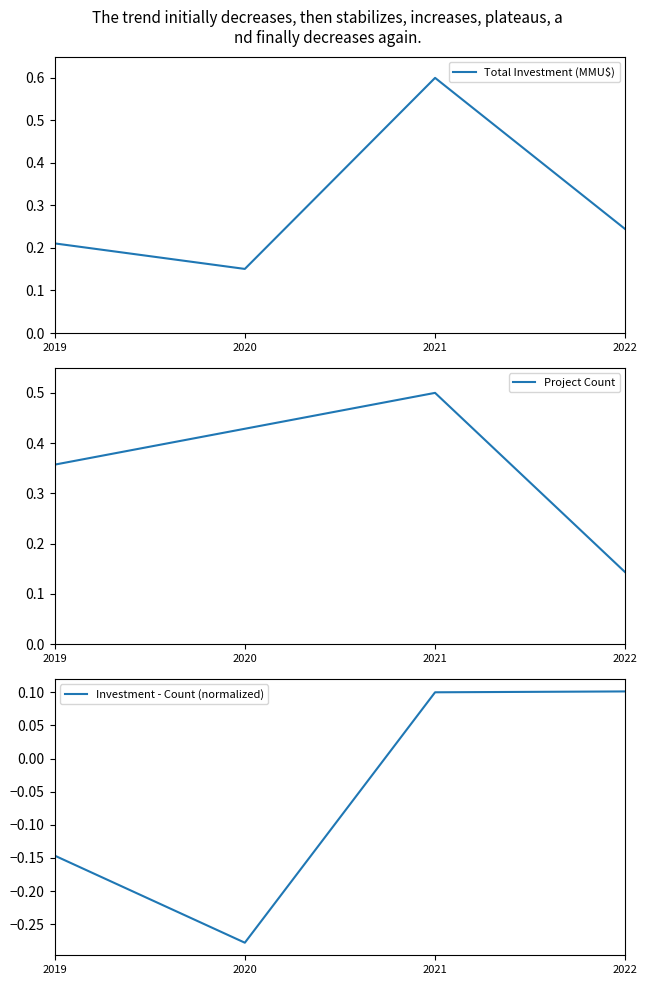

List the series in order of their peak value, highest first.

Total Investment (MMU$), Project Count, Investment - Count (normalized)